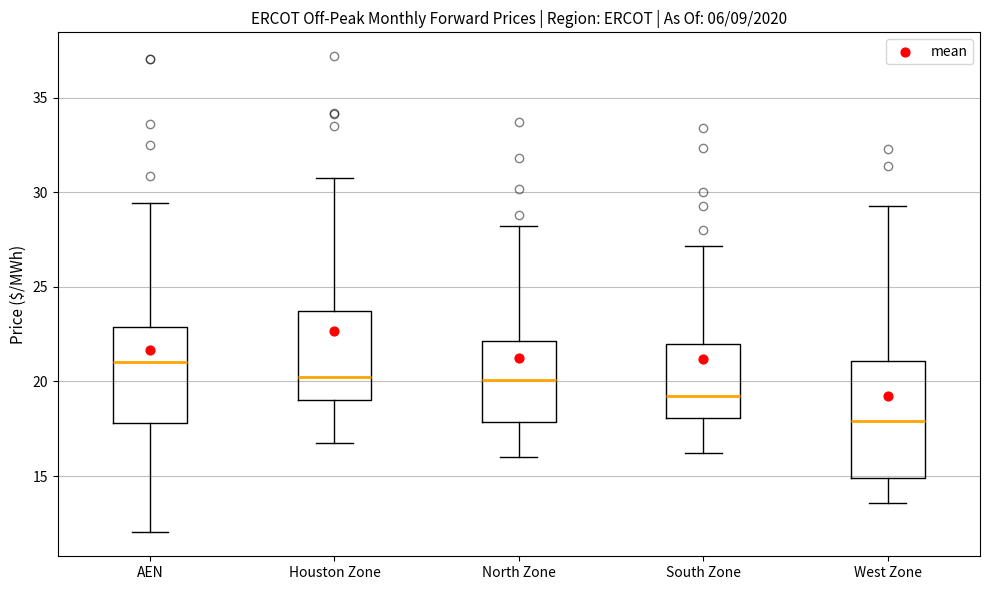

Reading left to right, transcribe this box plot: for each box, give where its median line is, the range the box spans, and where its two whiskers end, as read against the y-axis. The values are not printed on the chart, so give them approximately, as read against the axis.

AEN: median 21.0, box 18.0 to 23.0, whiskers 12.0 to 29.5
Houston Zone: median 20.5, box 19.0 to 23.5, whiskers 17.0 to 30.5
North Zone: median 20.0, box 18.0 to 22.0, whiskers 16.0 to 28.0
South Zone: median 19.0, box 18.0 to 22.0, whiskers 16.0 to 27.0
West Zone: median 18.0, box 15.0 to 21.0, whiskers 13.5 to 29.5